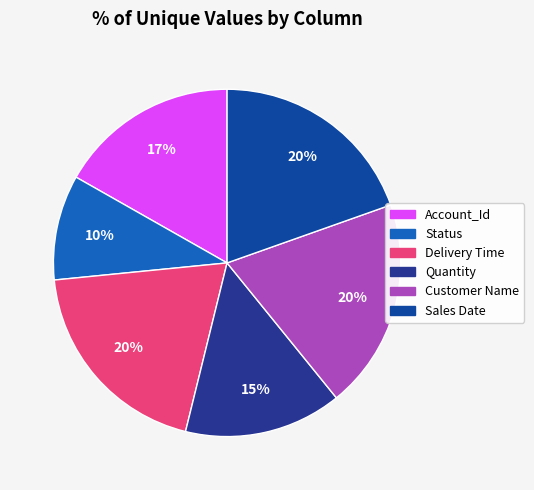

How many slices are in this pie chart?

6